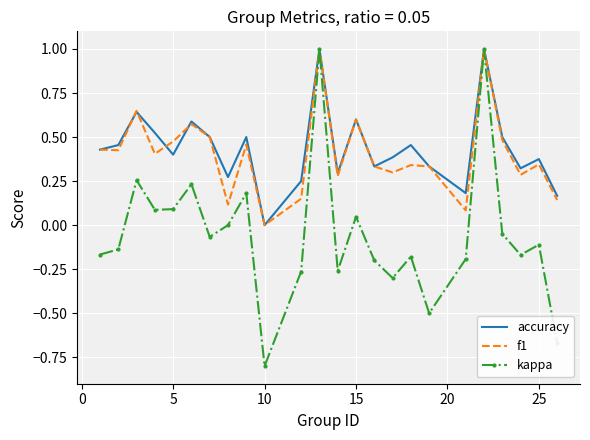

What is the highest value of the accuracy series?

1.0